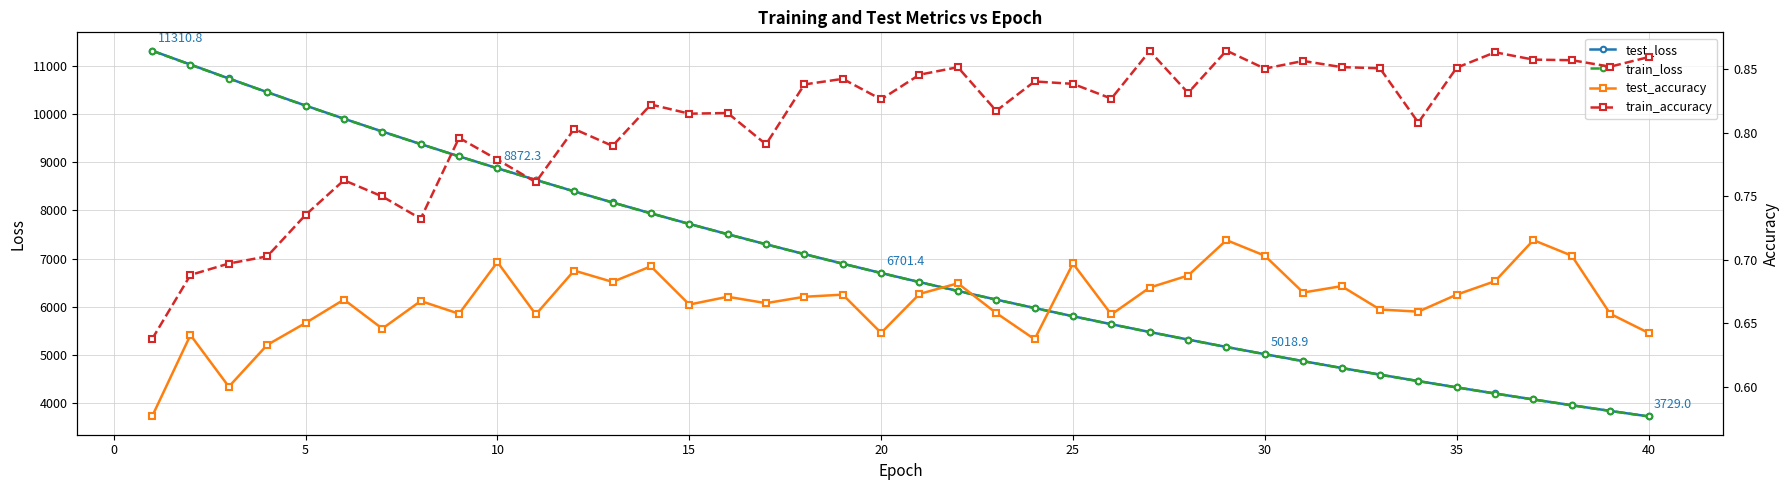

Which has a higher value, 30 or 5?

5